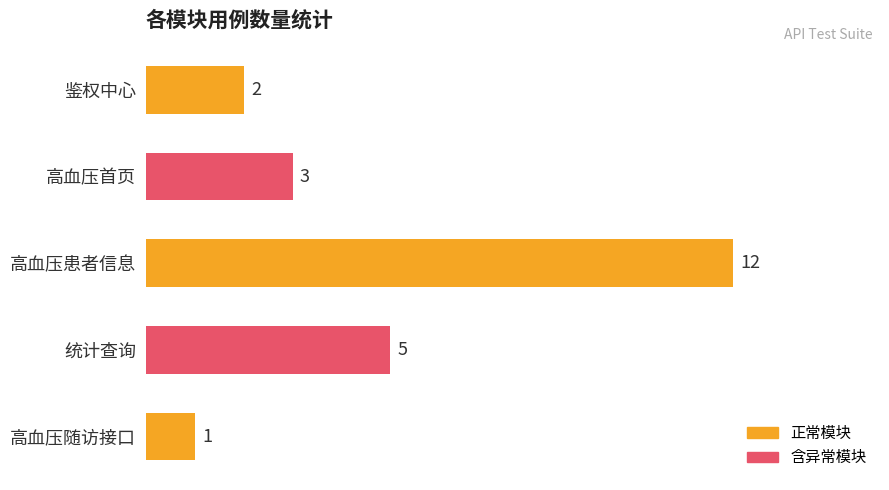

The value at 统计查询 is 8. True or false?

False